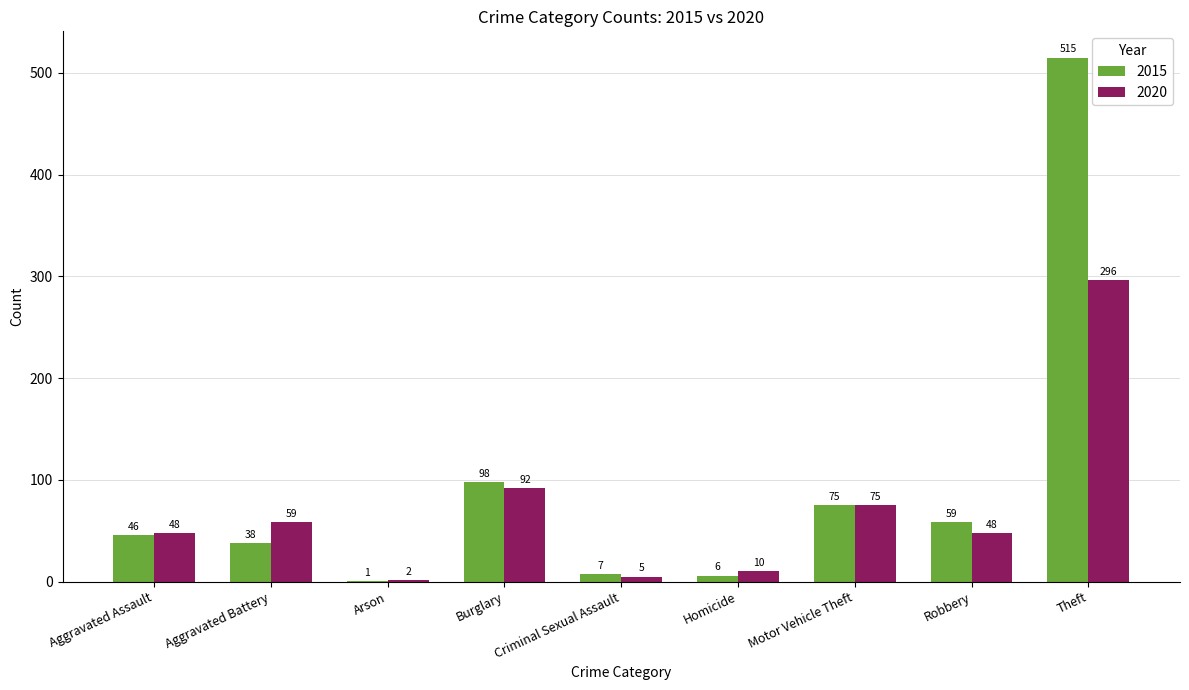

What is the greatest value displayed?

515